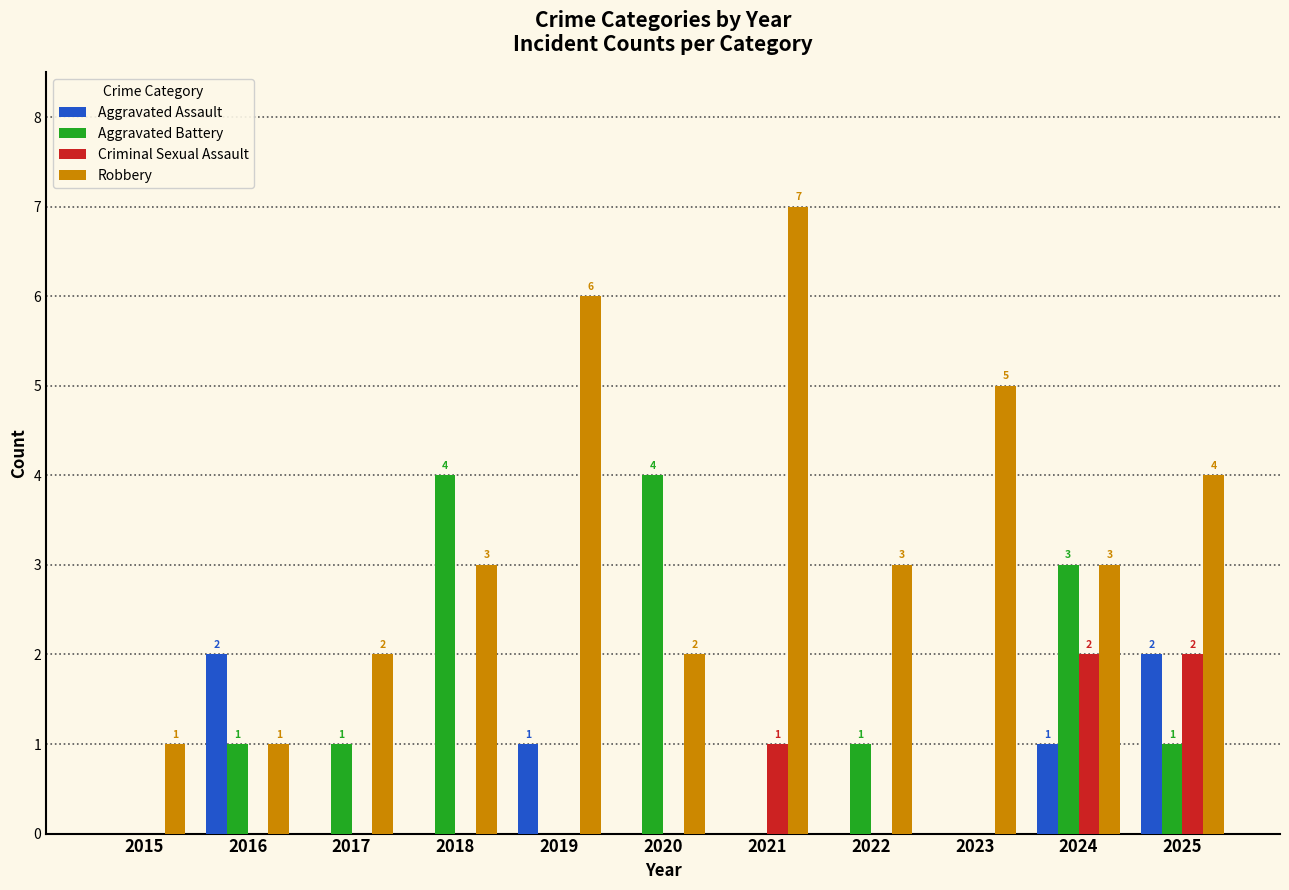

Read the Robbery value at 2022.

3